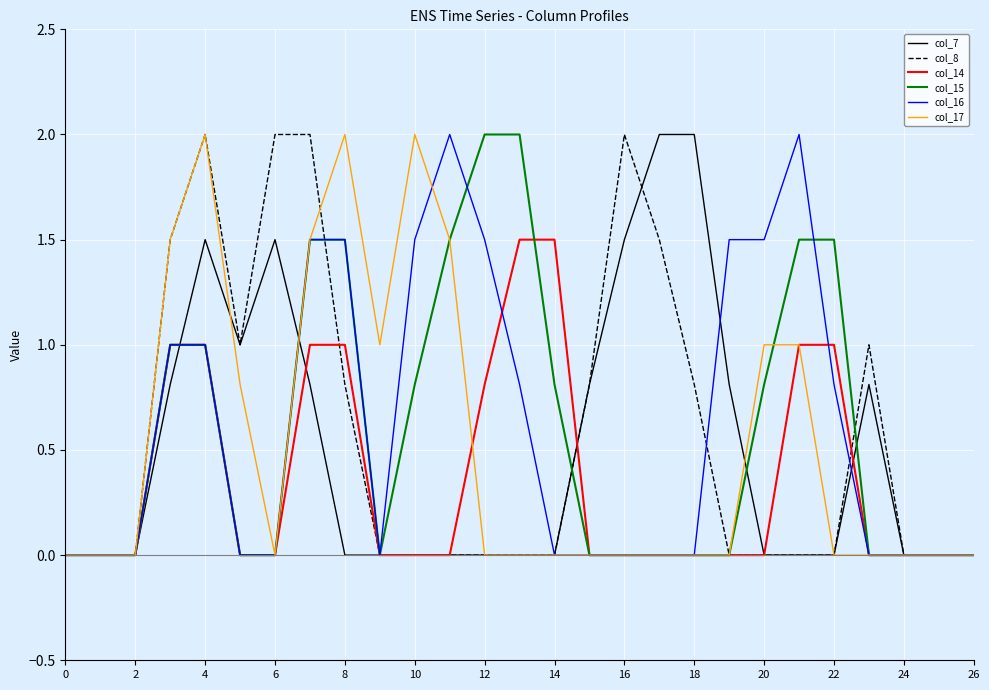

What is the maximum value for col_7?

2.0